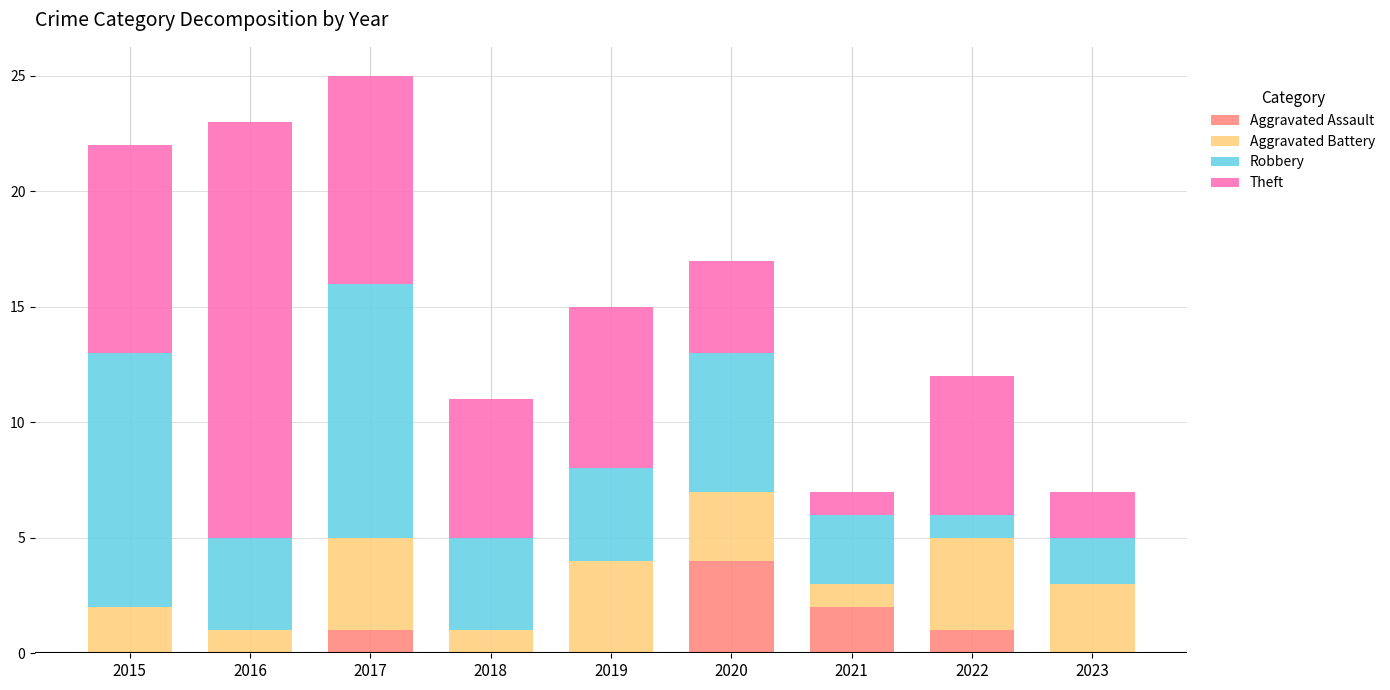

Which category has the highest value in the Aggravated Assault series?

2020